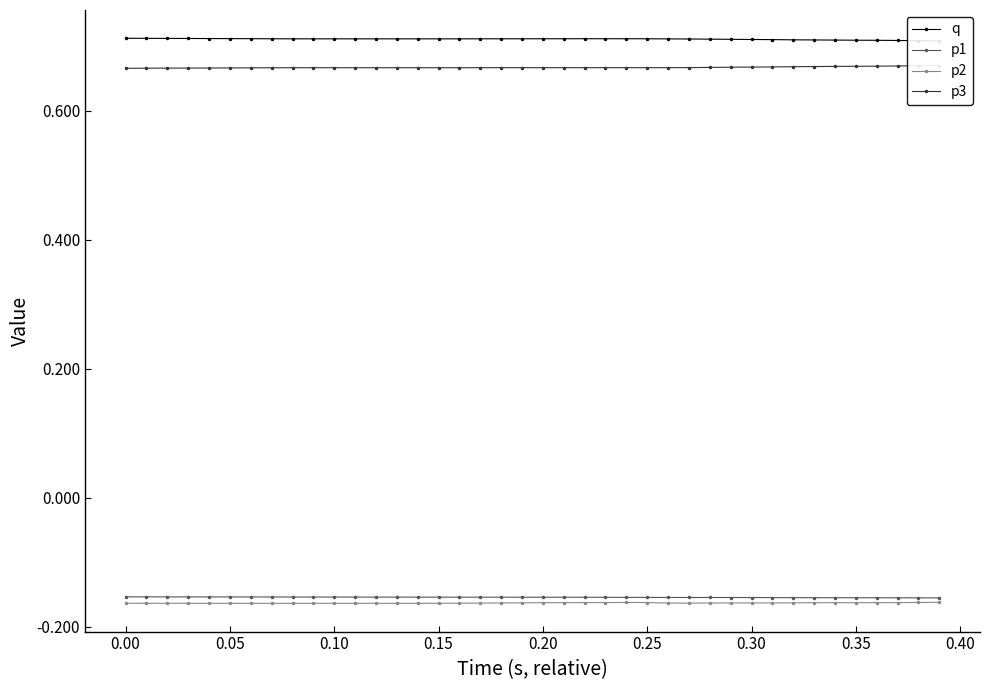

At how many categories does at least one series exceed 0?

40